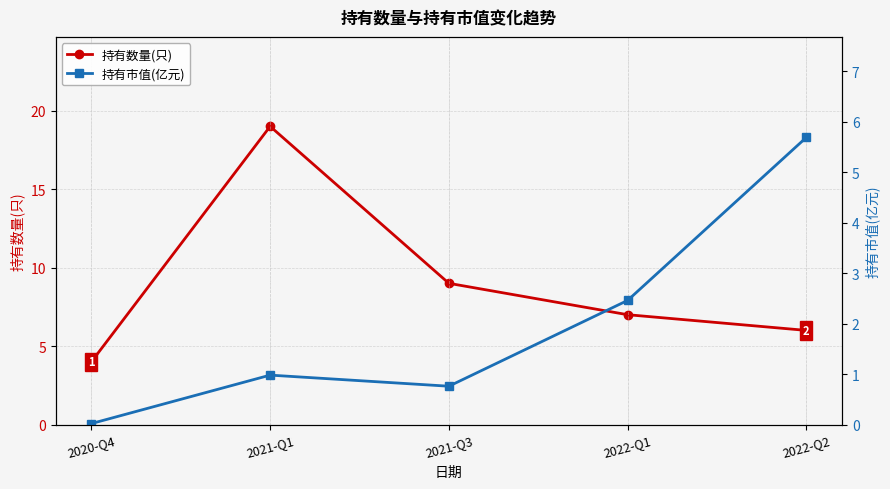

Is the value of 持有数量(只) at 2021-Q1 greater than the value of 持有市值(亿元) at 2022-Q2?

Yes